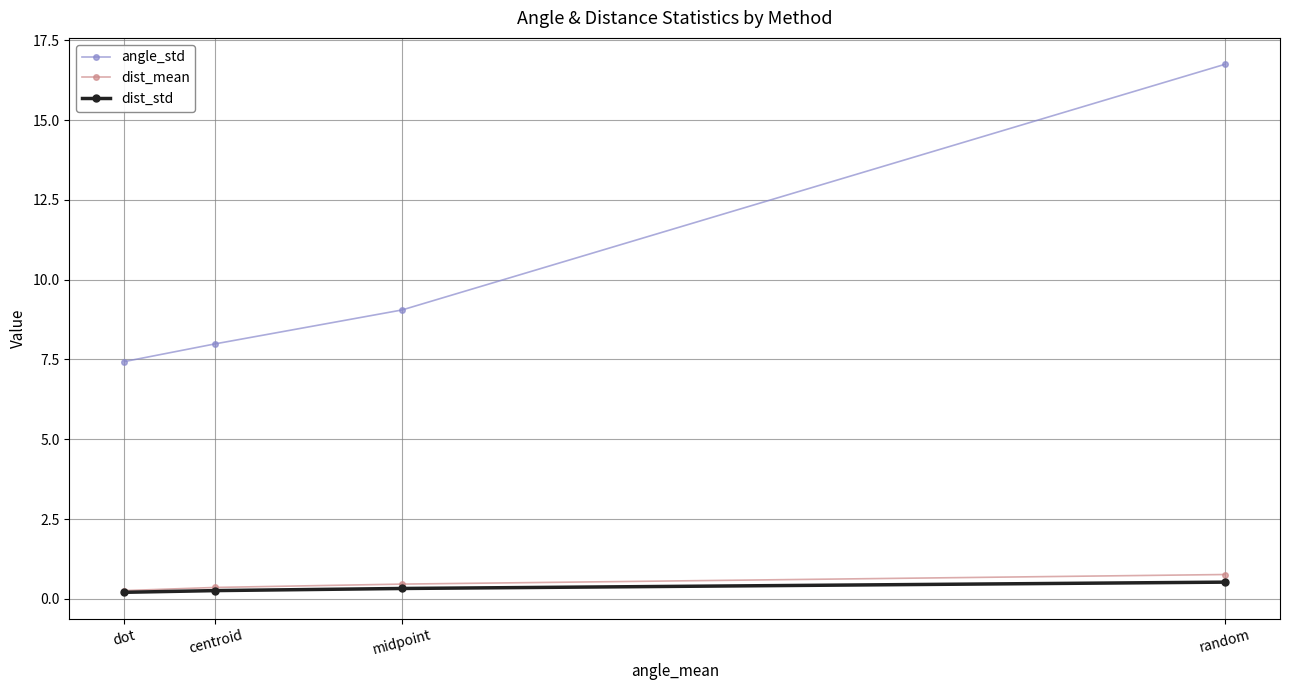

What position from the left is centroid?

2